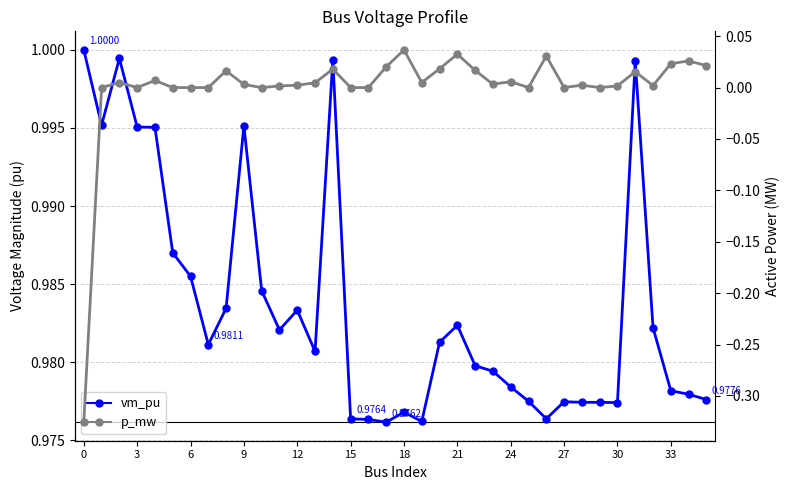

Is it true that vm_pu equals 0.4 at 20?

False